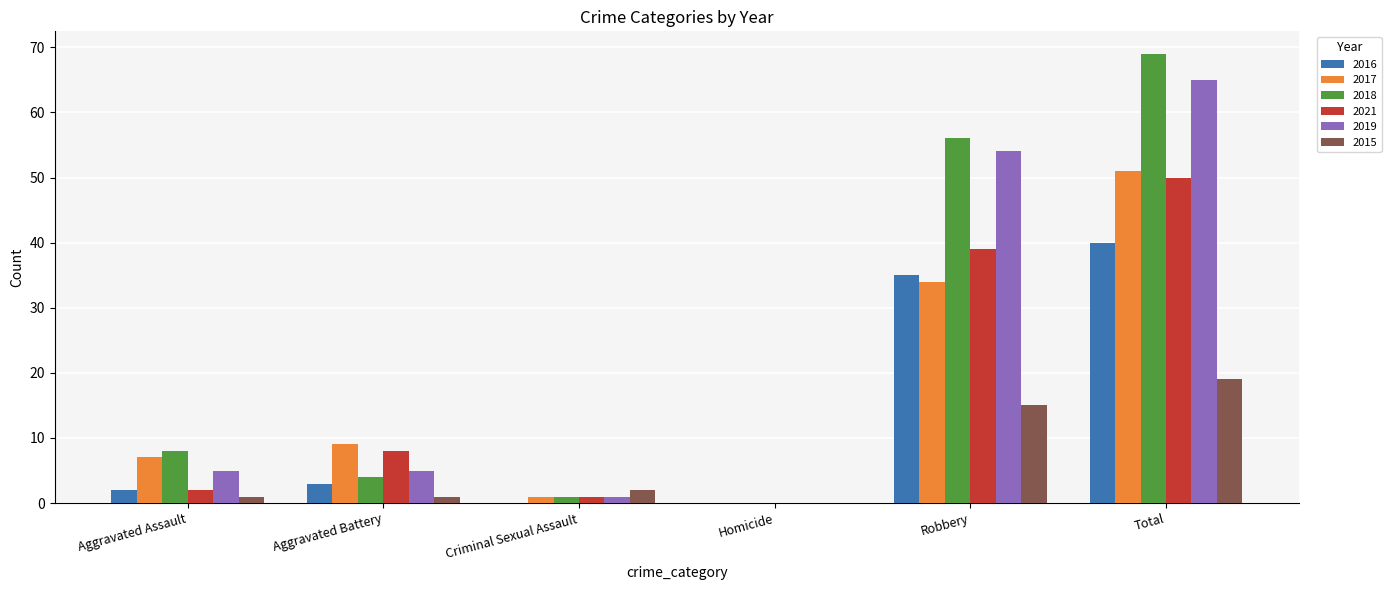

What is the approximate value of 2016 at Aggravated Battery?

3